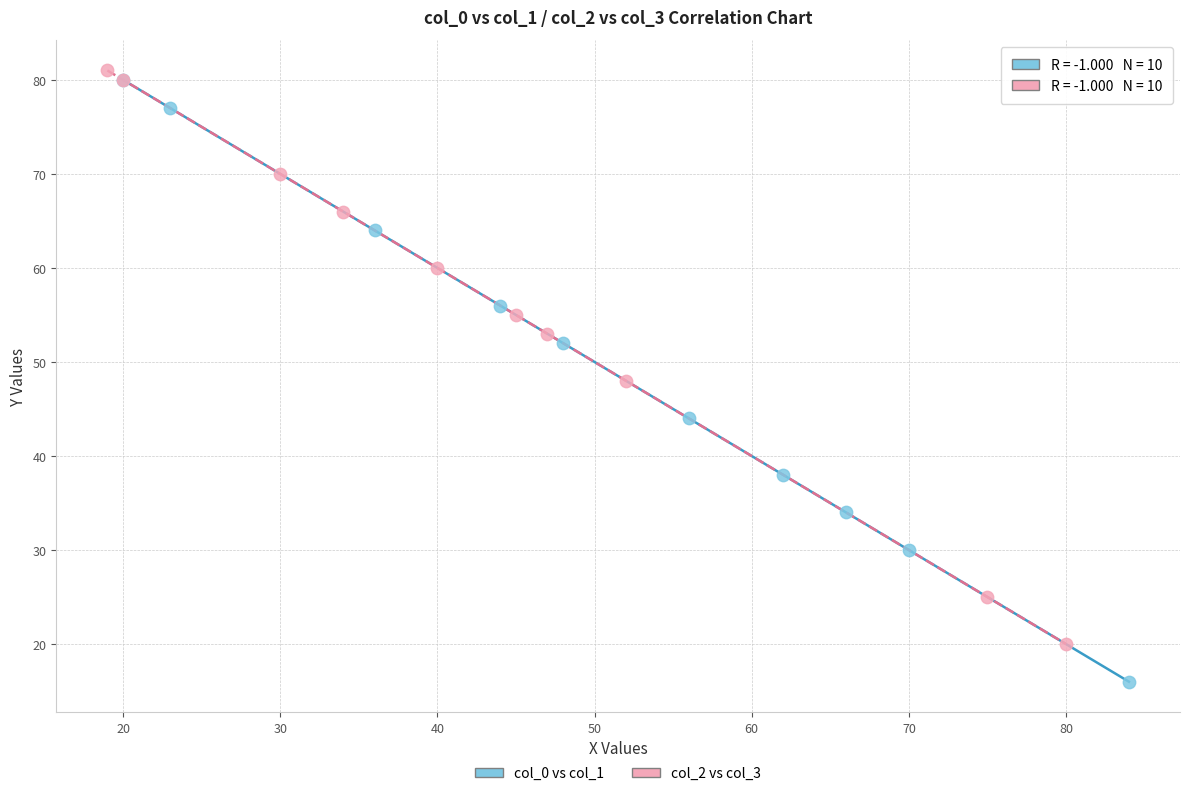

Which series has the largest Y range (max minus min)?

col_0 vs col_1